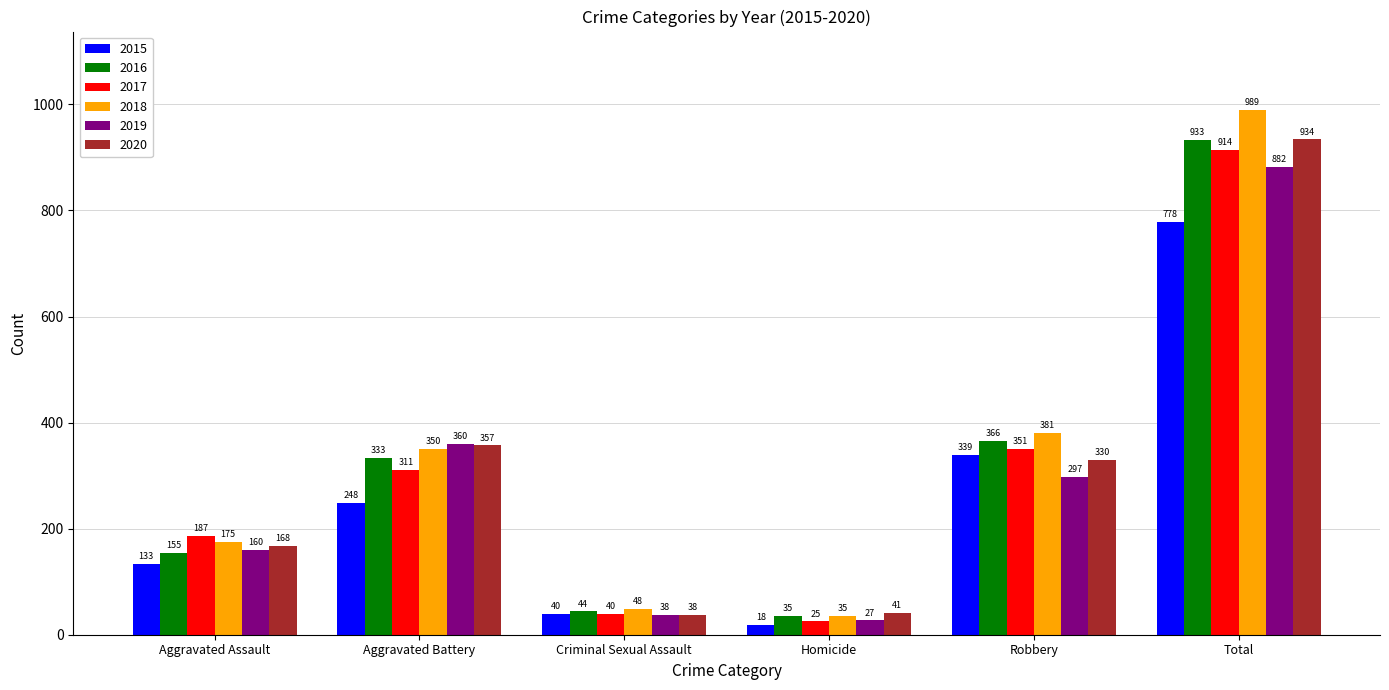

What is the label of the 3rd bar from the right?

Homicide